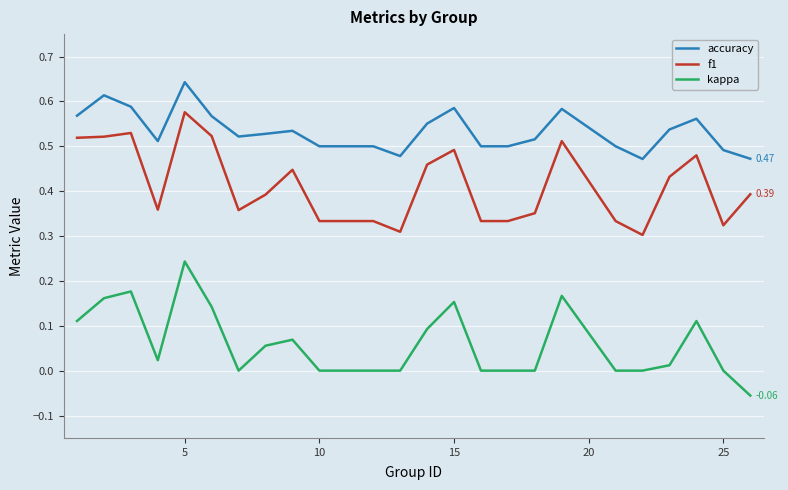

What are all the series names shown in the legend?

accuracy, f1, kappa